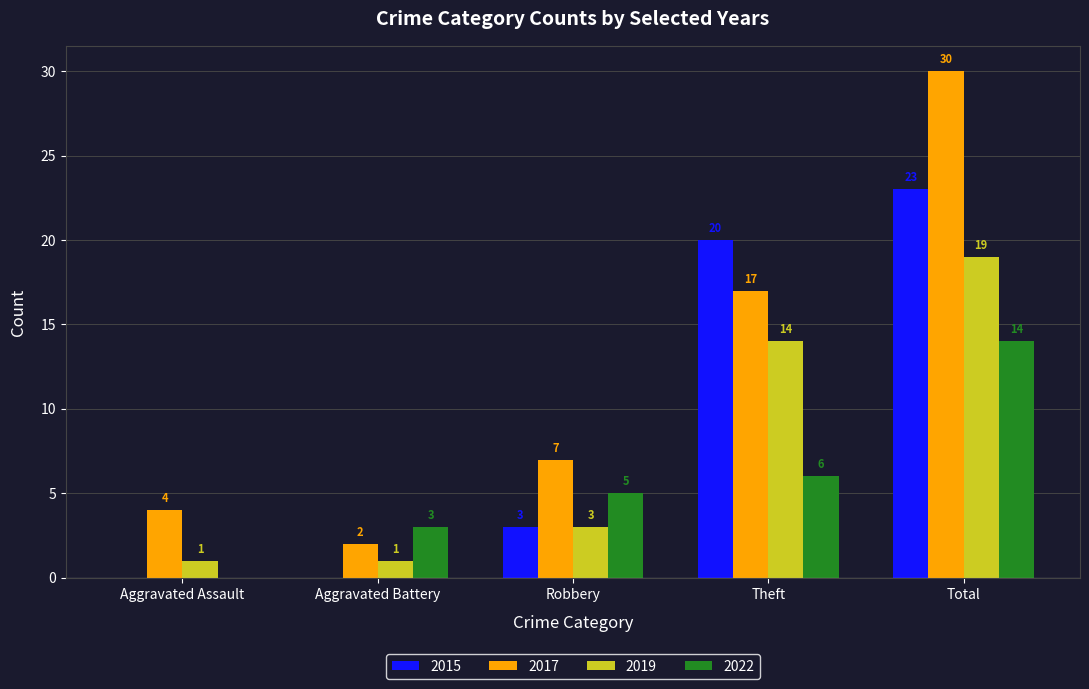

What is the greatest value displayed?

30